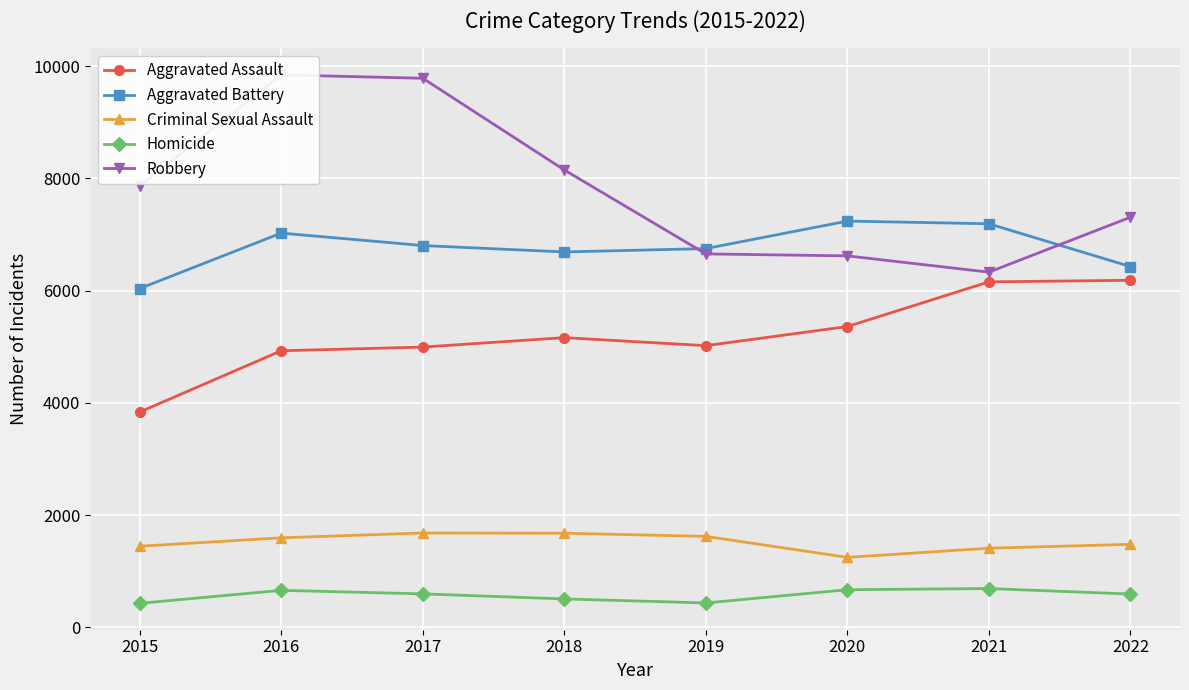

How many interior local peaks does the Aggravated Assault series have?

1